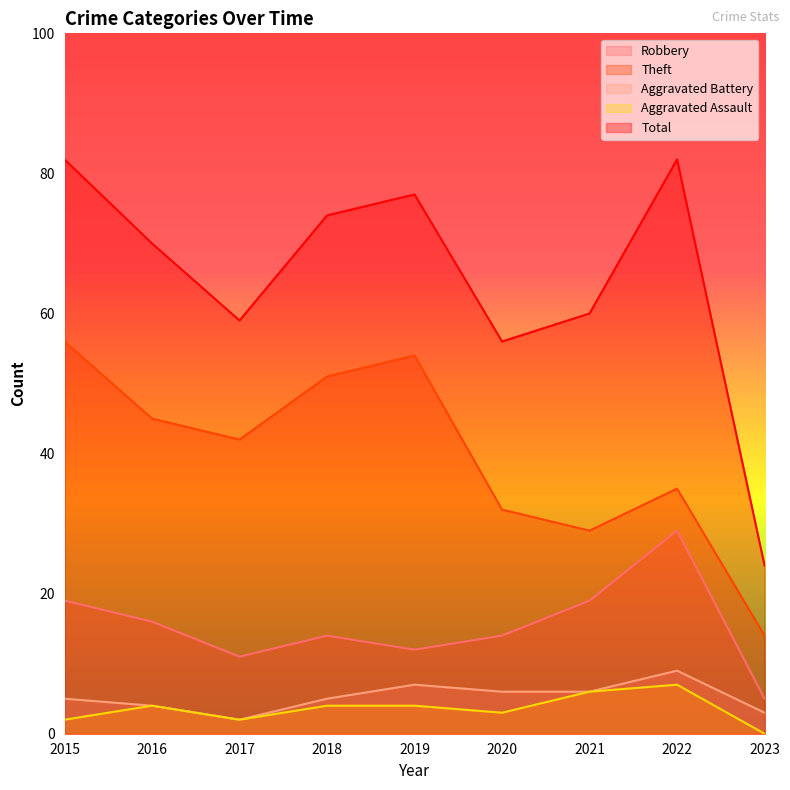

What is the difference between the maximum and second lowest values in the Robbery series?

18